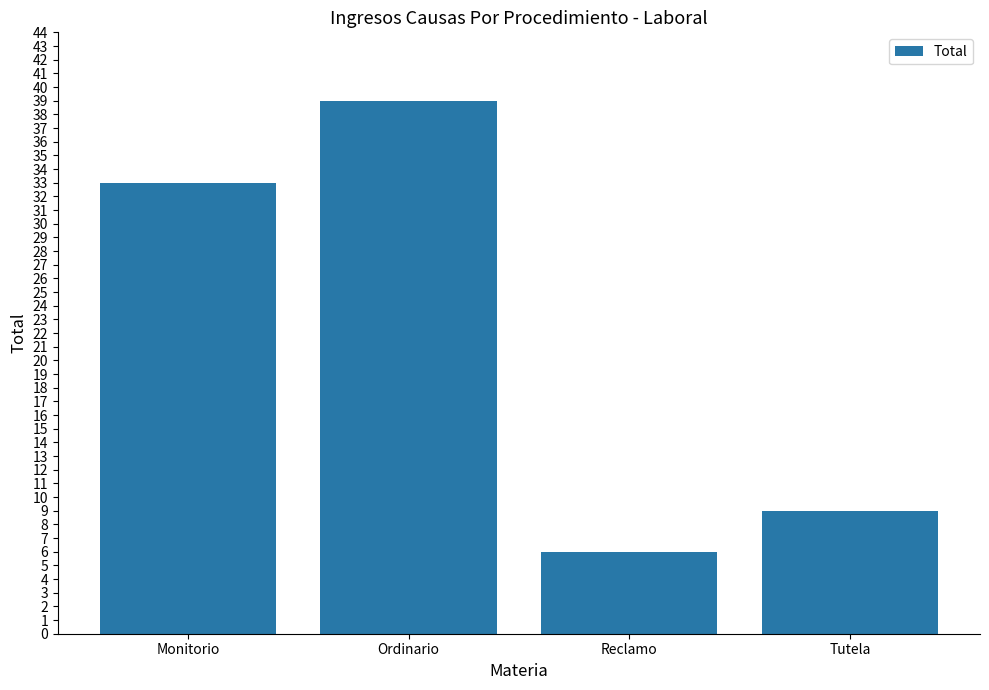

Reading right to left, transcribe all the data shown in this chart.

Tutela=9	Reclamo=6	Ordinario=39	Monitorio=33